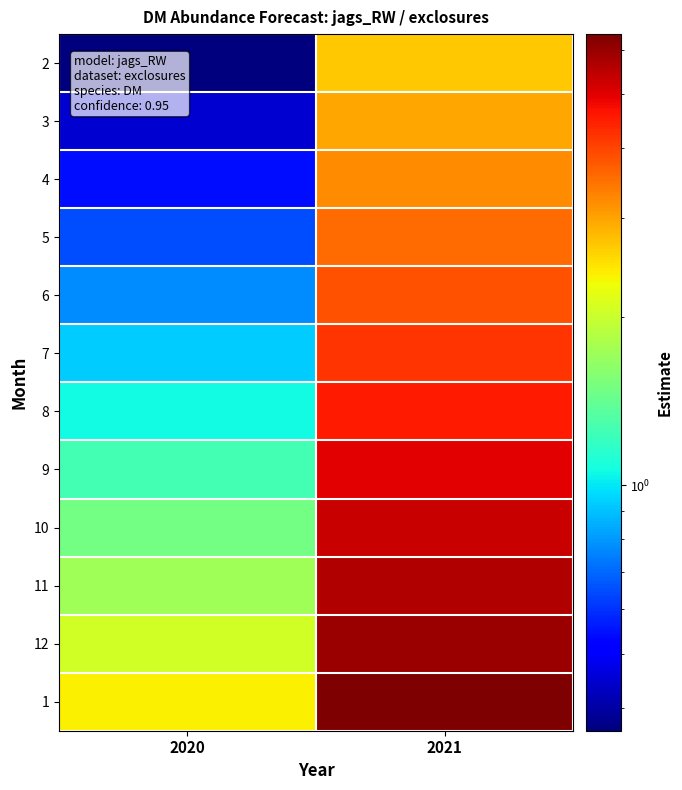

At which category is the sum across all series the highest?

2021